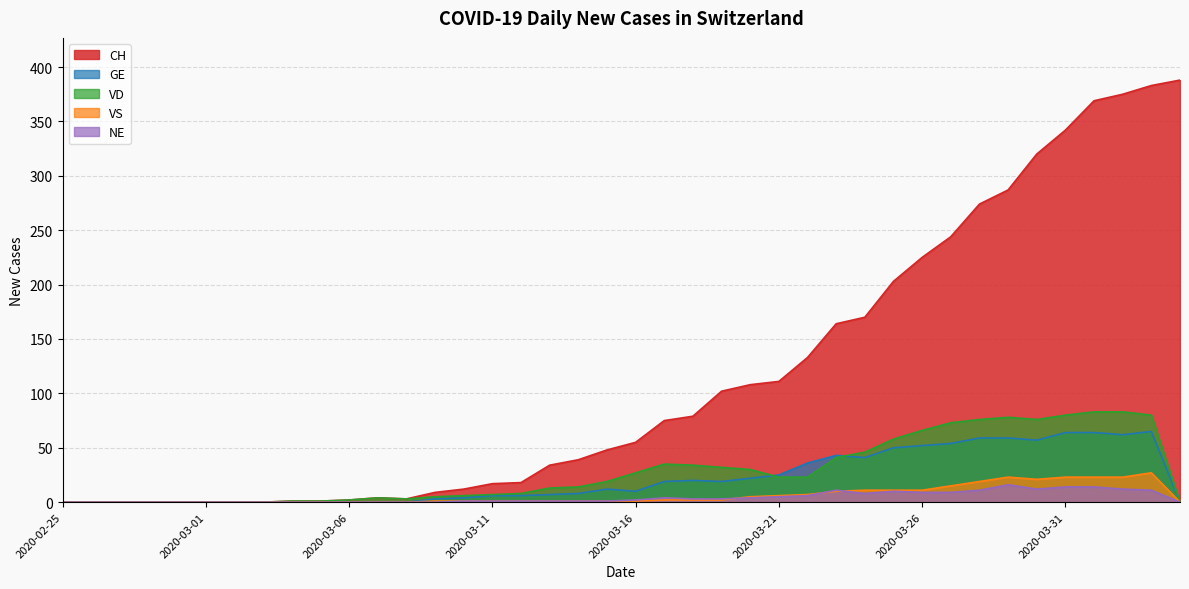

At how many categories does at least one series exceed 204?

10